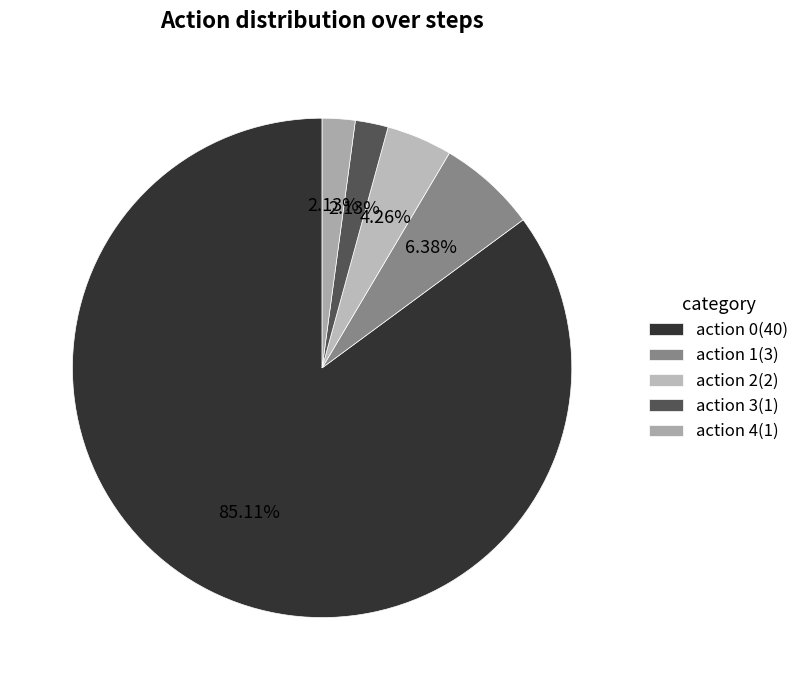

Does action 2 account for over 50% of the chart?

No